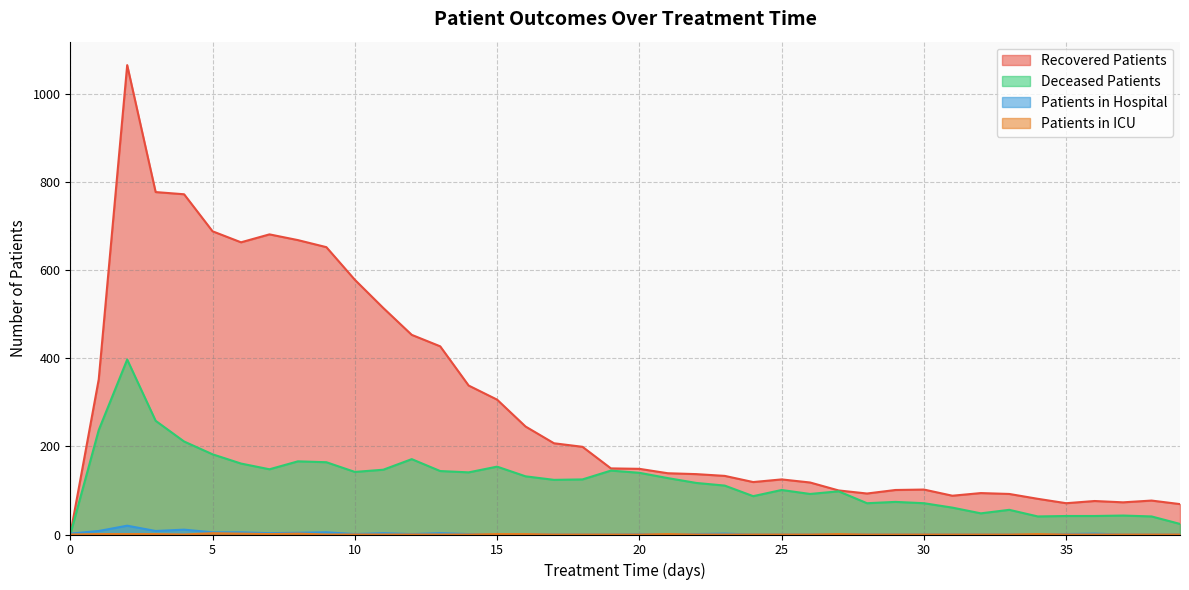

What are all the series names shown in the legend?

patients_in_hospital, patients_in_icu, recovered_patients, deceased_patients